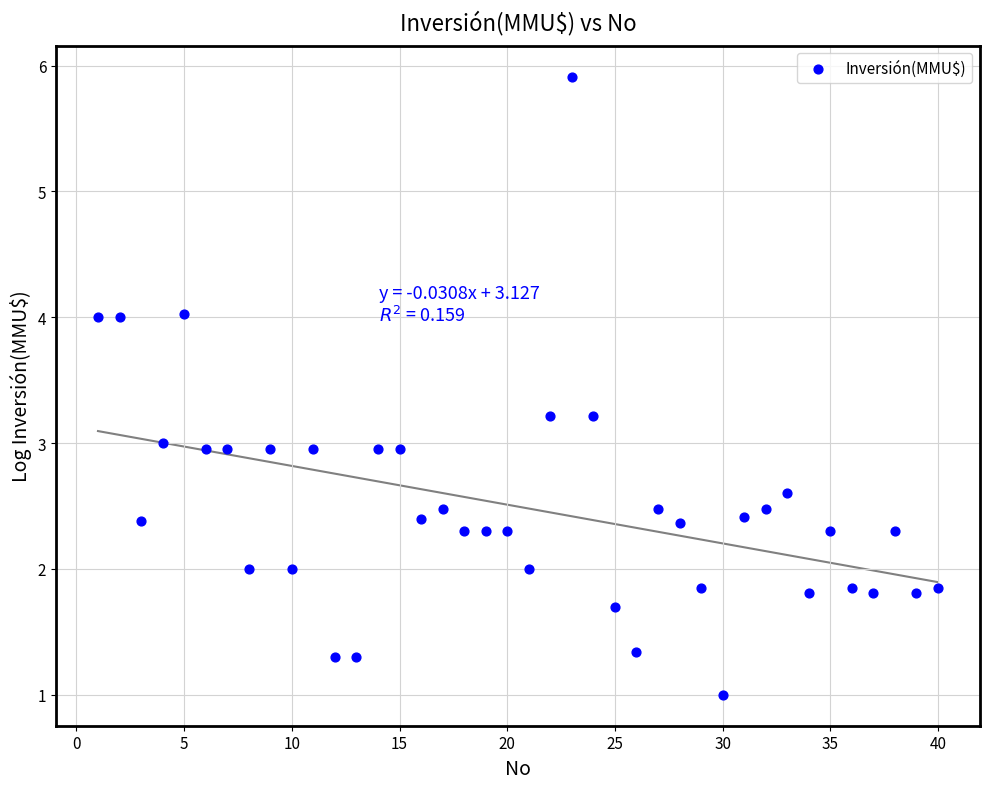

What is the range of X values (max minus min)?

39.0